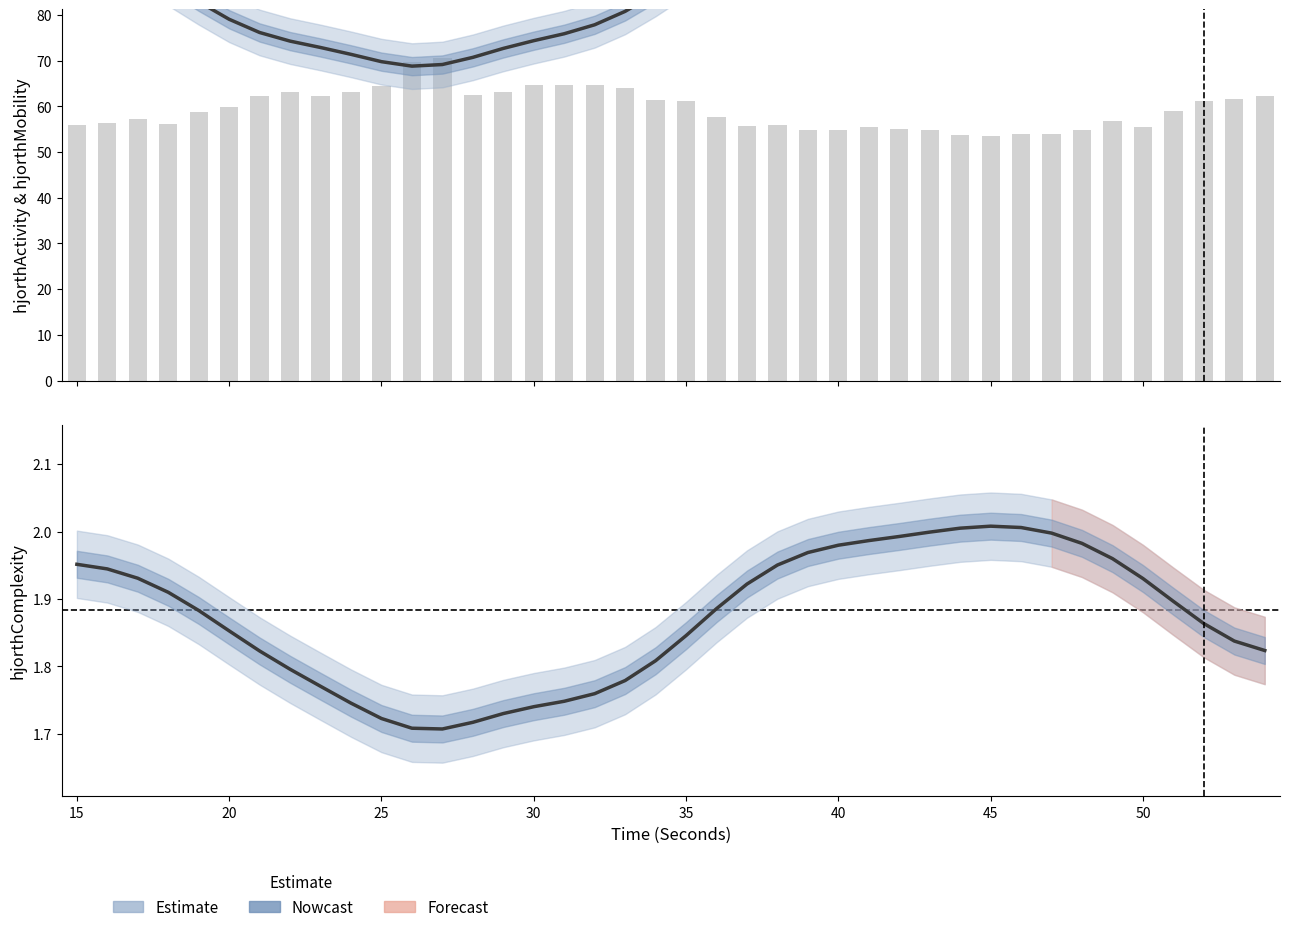

What is the lowest value of the hjorthComplexity_EEG series?

1.7